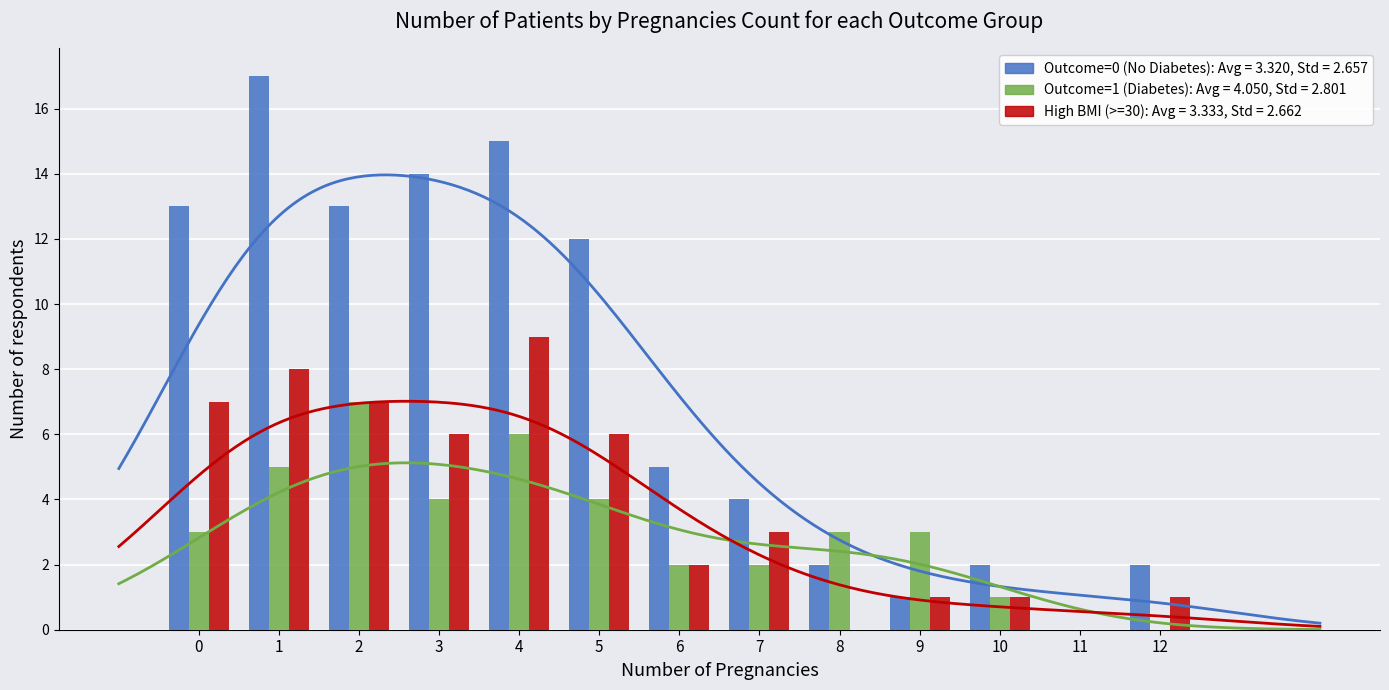

Reading left to right, what are all the values shown in this chart?

Outcome=0 (No Diabetes): 0=13	1=17	2=13	3=14	4=15	5=12	6=5	7=4	8=2	9=1	10=2	11=0	12=2
Outcome=1 (Diabetes): 0=3	1=5	2=7	3=4	4=6	5=4	6=2	7=2	8=3	9=3	10=1	11=0	12=0
High BMI (>=30): 0=7	1=8	2=7	3=6	4=9	5=6	6=2	7=3	8=0	9=1	10=1	11=0	12=1